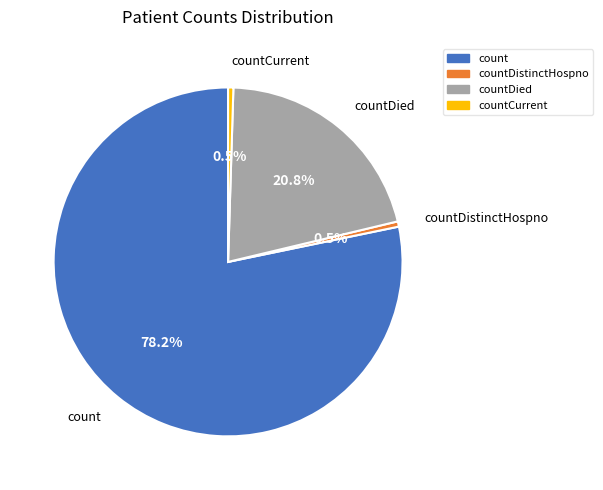

Which slice represents more than half of the pie?

count